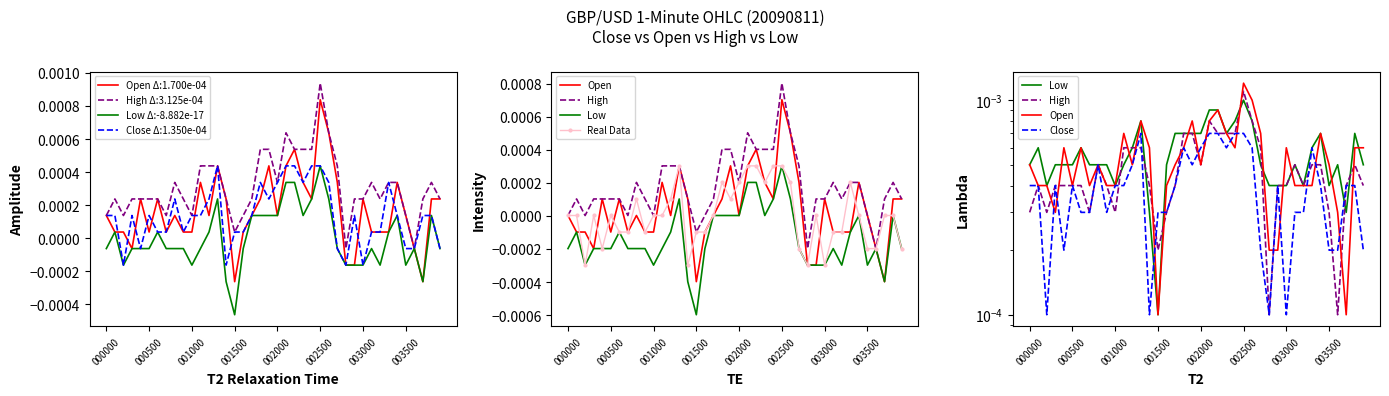

At which label does Low Δ:-8.882e-17 reach its minimum?

001500